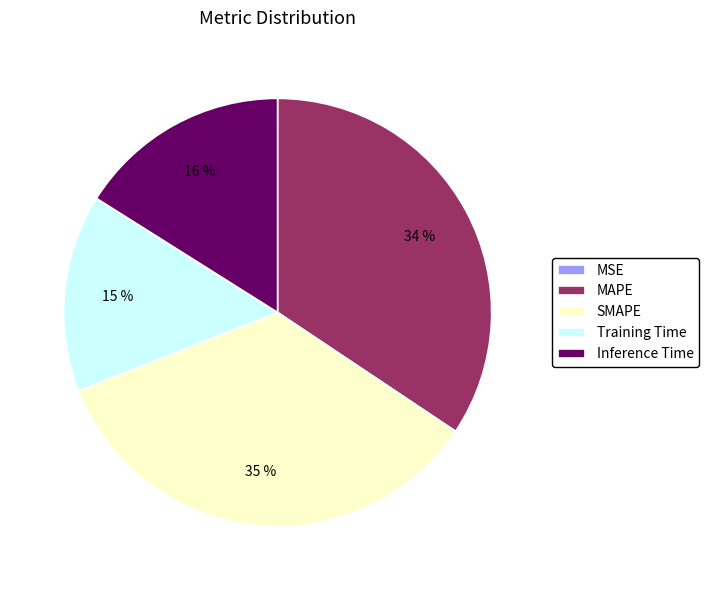

To the nearest percent, what percentage of the pie is Training Time?

15%